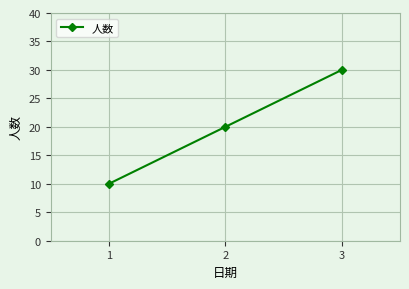

True or false: the data shows 15 at 3.

False